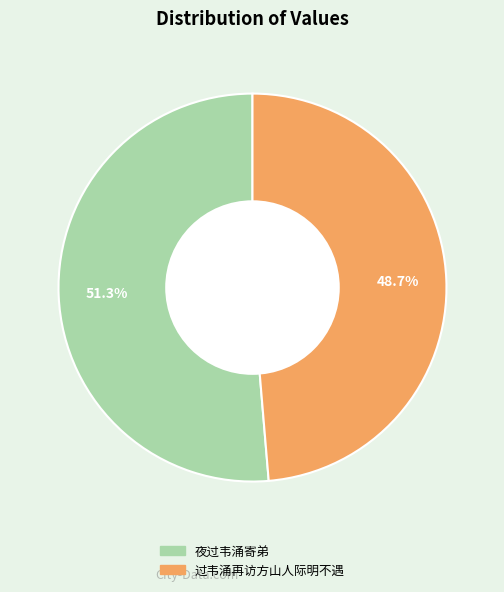

To the nearest percent, what is the average slice percentage?

50%